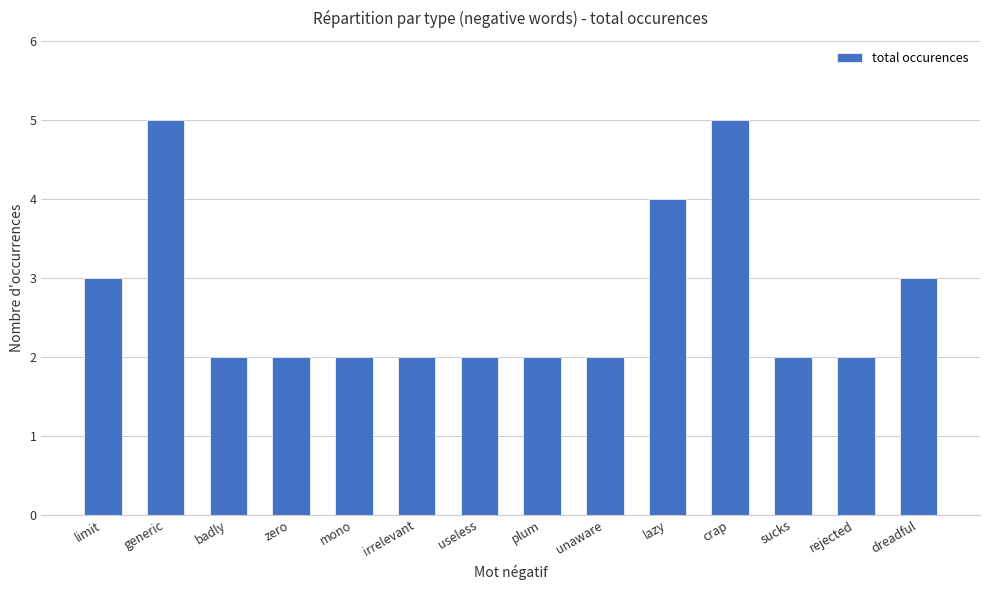

Which has a higher value, sucks or crap?

crap